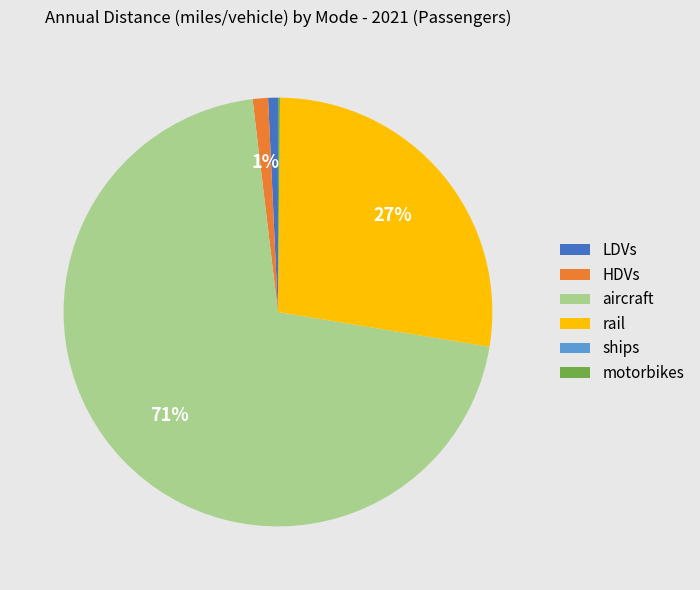

True or false: LDVs accounts for 1% of the total.

True